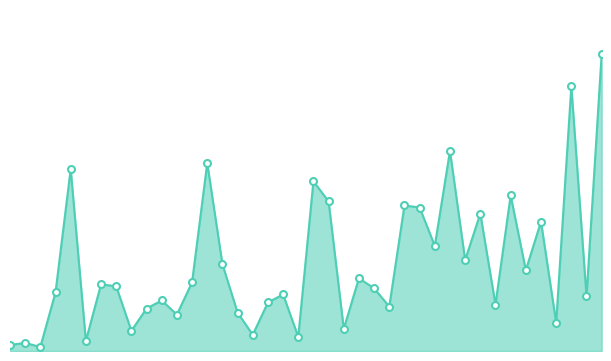

Where is the data nearest to the value 74?

22